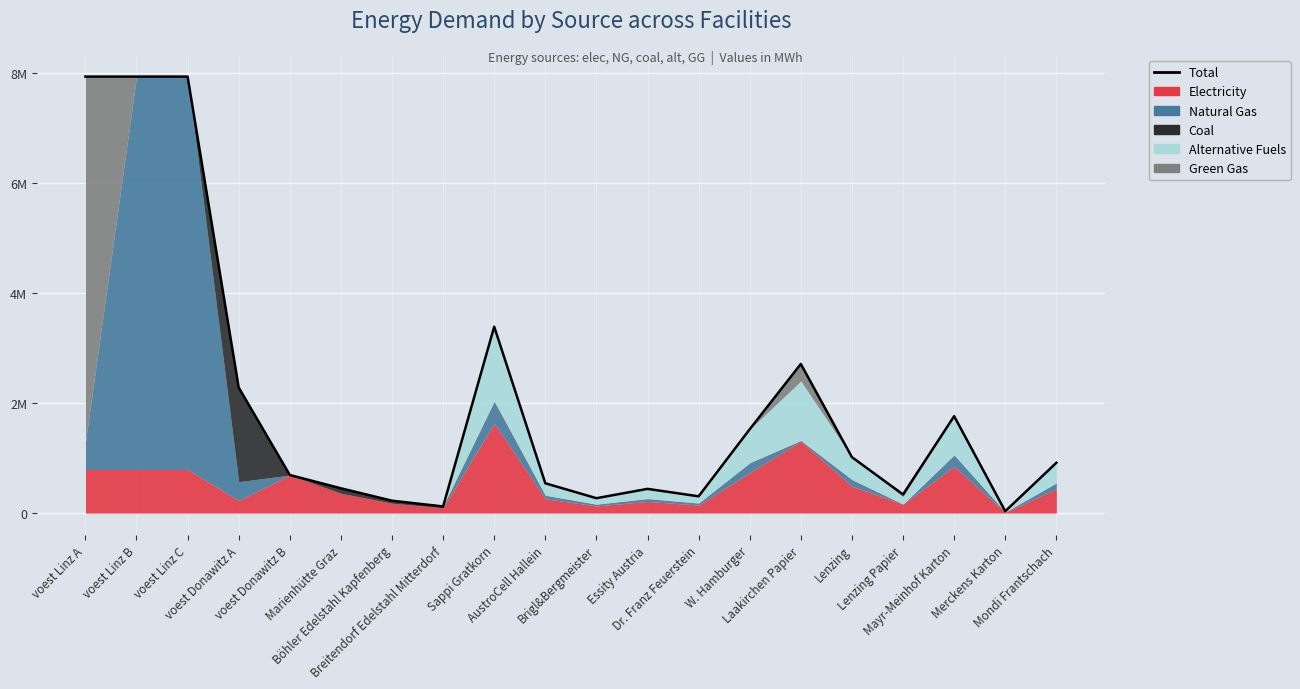

The chart shows a value of 225500.0 at Böhler Edelstahl Kapfenberg. True or false?

True